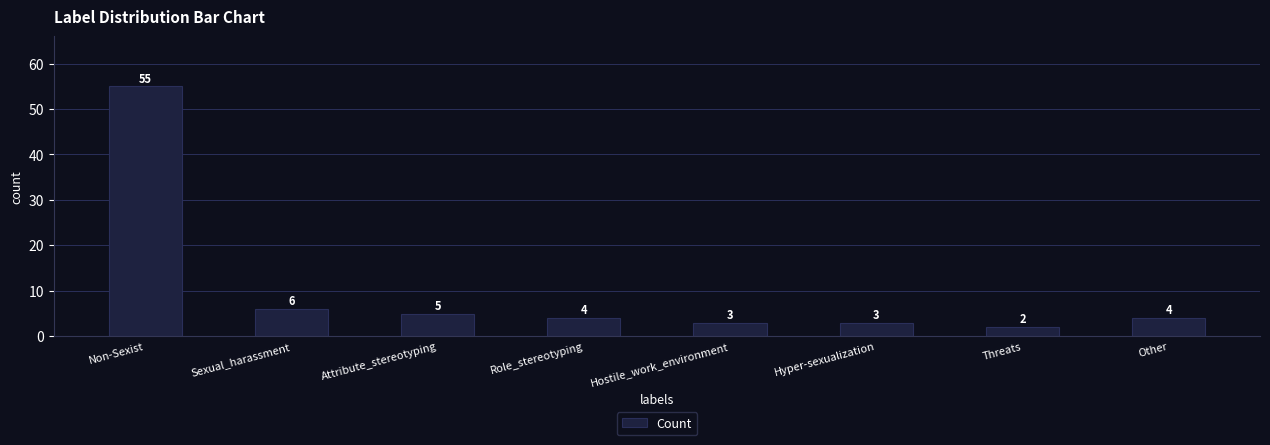

At which category does the chart reach its peak across all series?

Non-Sexist